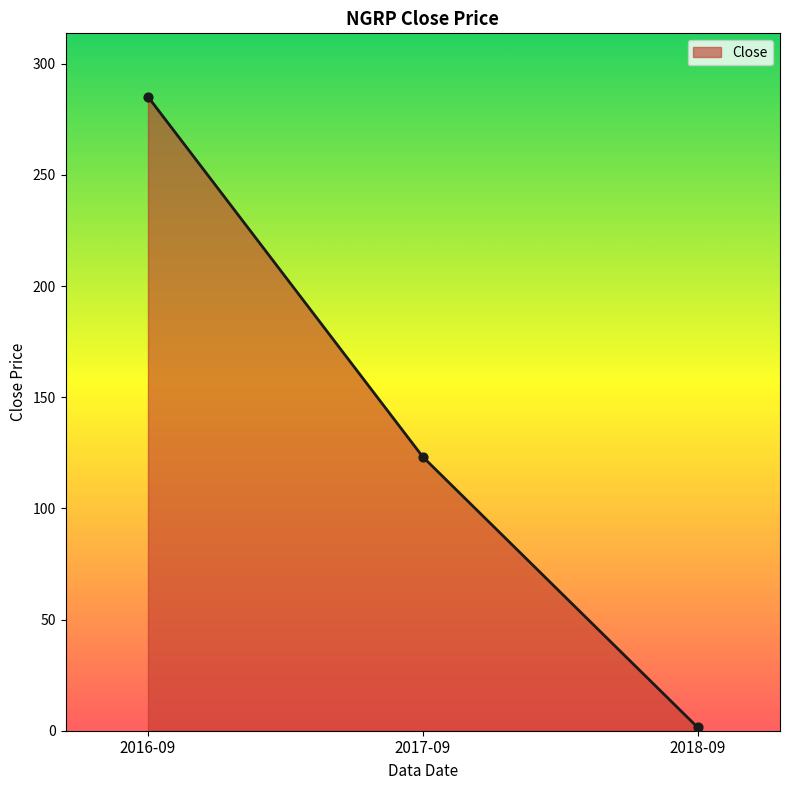

Which has a higher value, 2018-09 or 2017-09?

2017-09